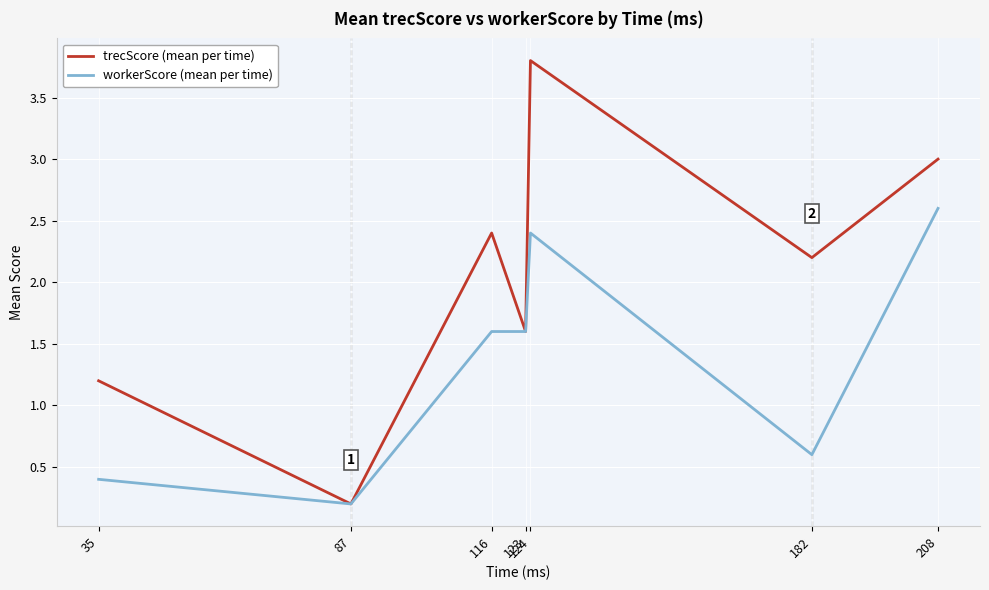

Is it true that workerScore (mean per time) equals 3.5 at 124?

False